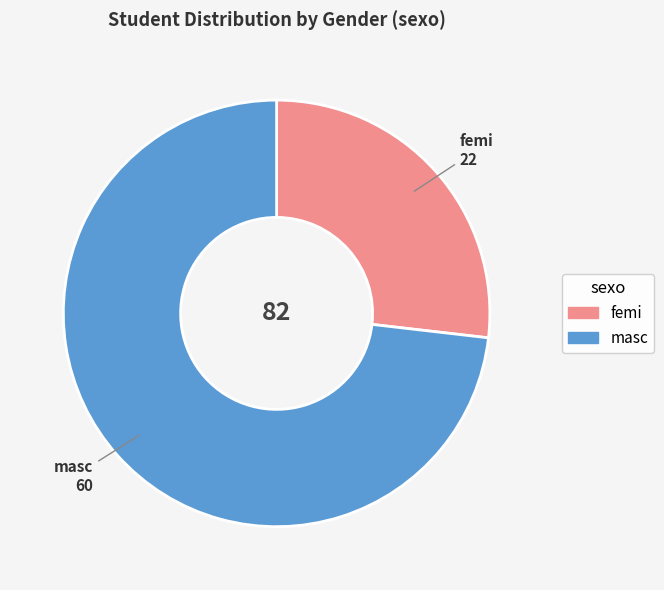

How many slices are in this pie chart?

2